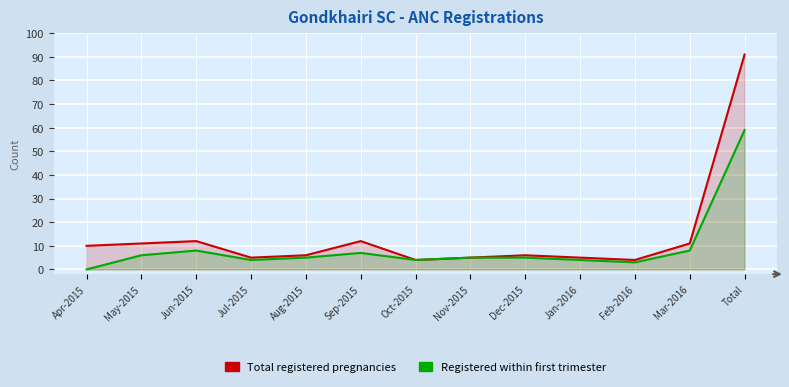

What is the difference between the maximum and minimum values in the Registered within first trimester series?

59